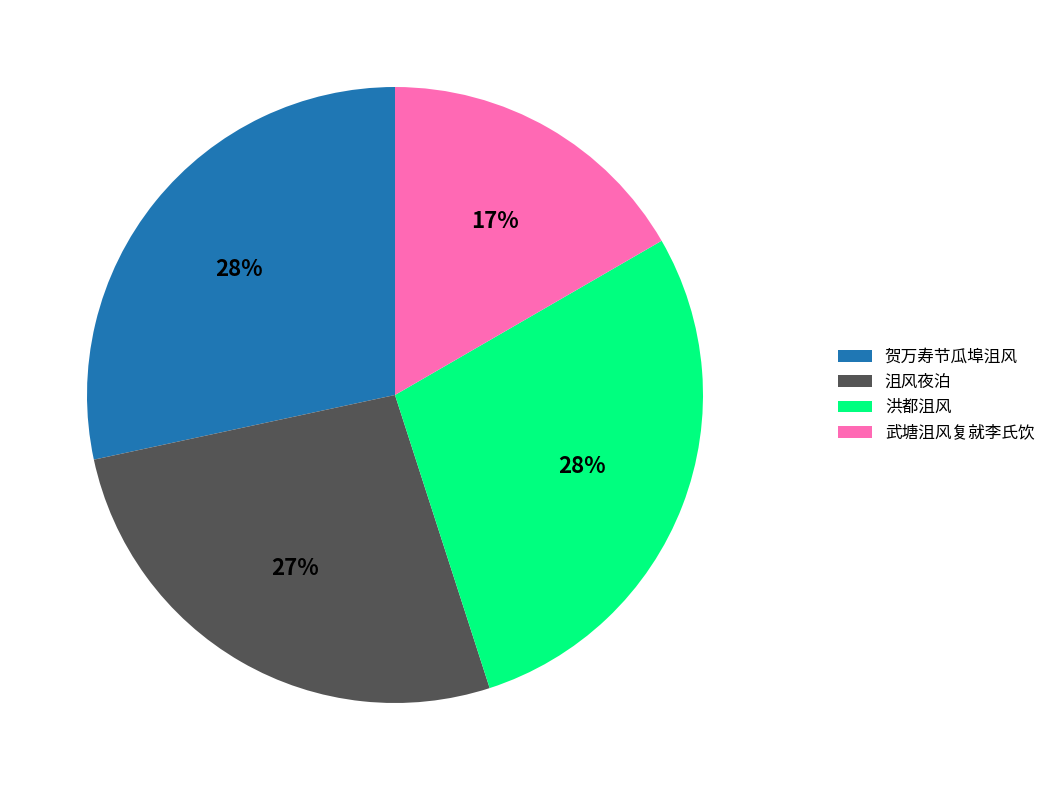

True or false: 沮风夜泊 accounts for 20% of the total.

False